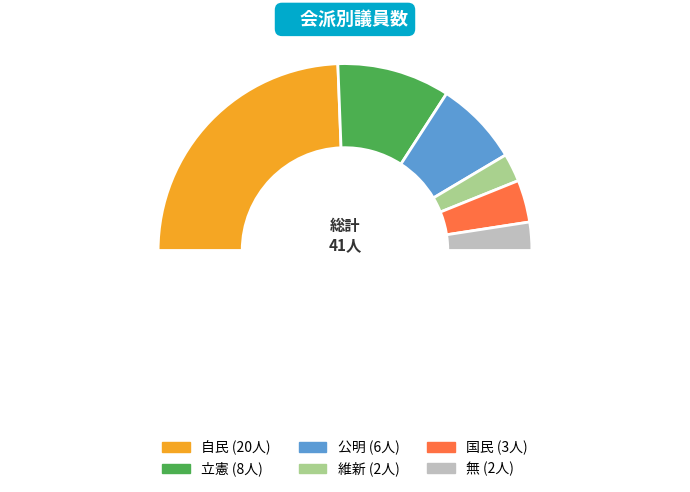

Is there any slice that represents more than half of the pie?

No